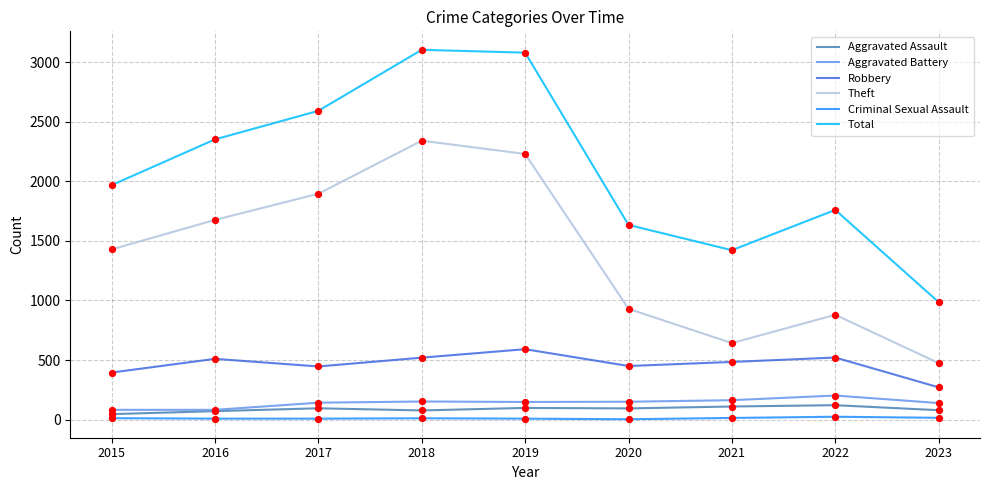

What is the total value across all series at 2022?

3508